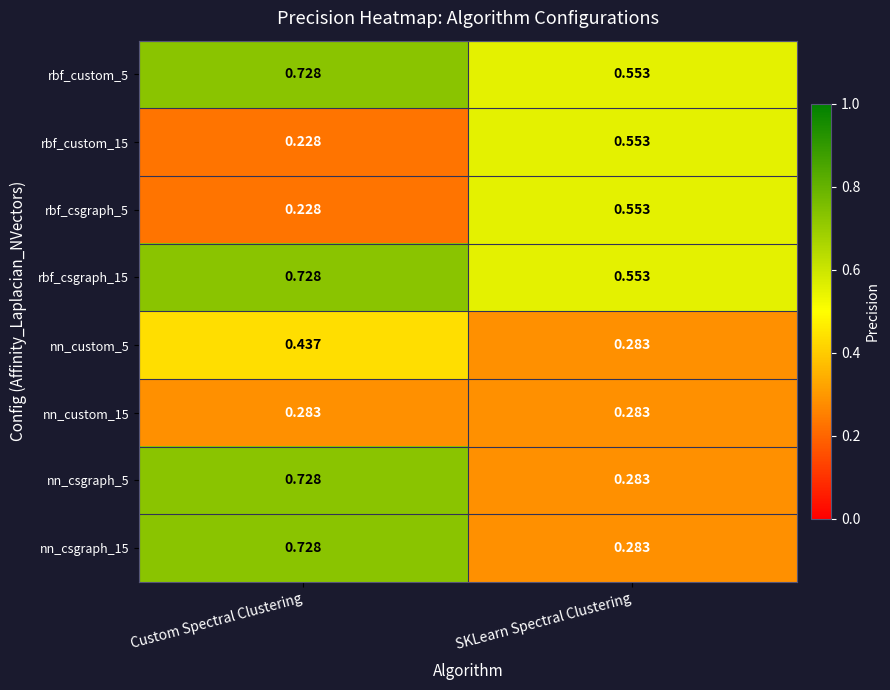

At which category is the sum across all series the highest?

Custom Spectral Clustering